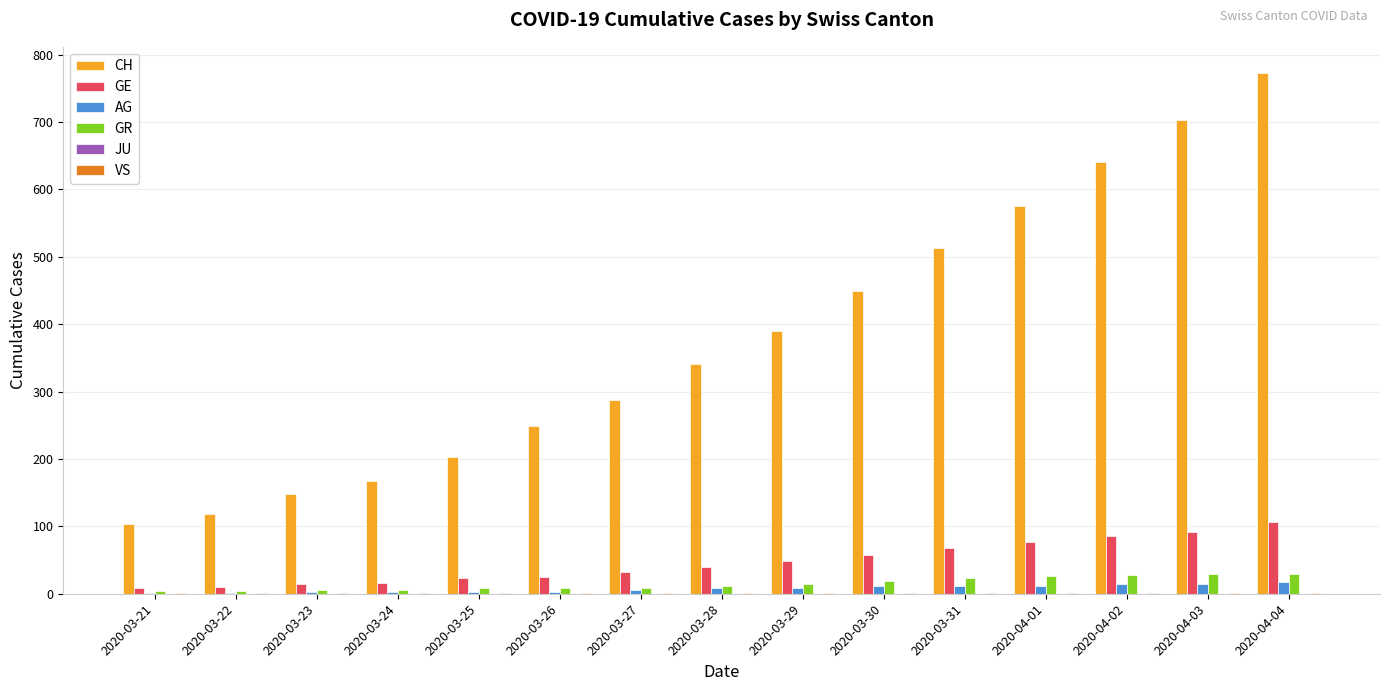

Which series has the largest total across all categories?

CH